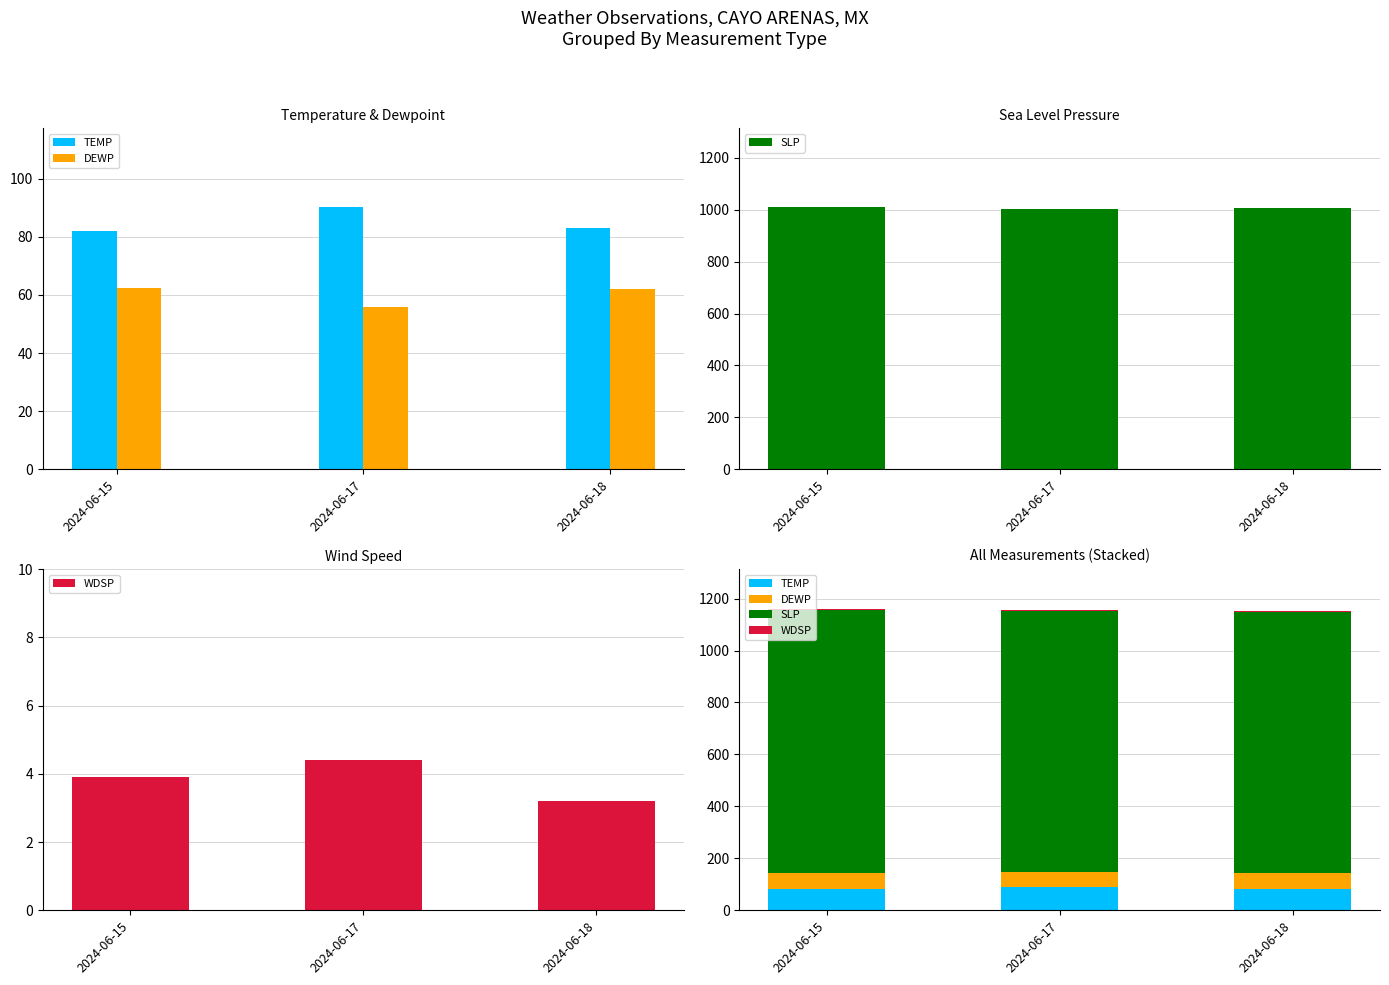

The value of TEMP at 2024-06-17 is 55.5. True or false?

False